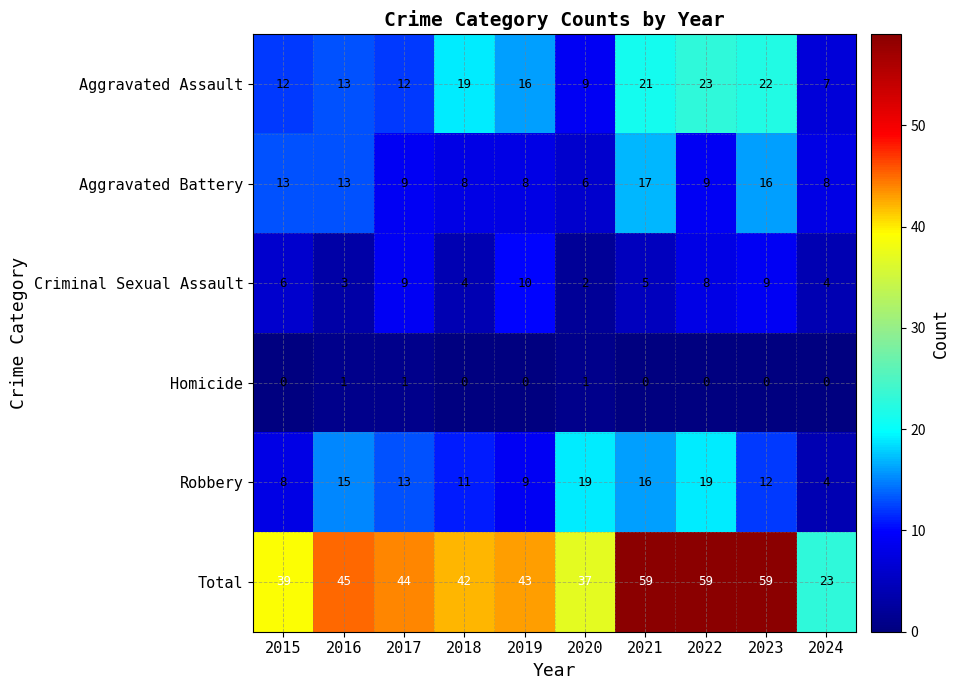

True or false: Criminal Sexual Assault has a value of 4 at 2024.

True